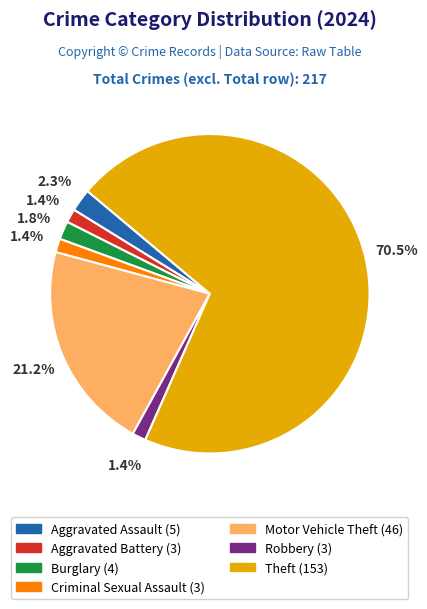

What percentage is the Burglary slice, to the nearest percent?

2%